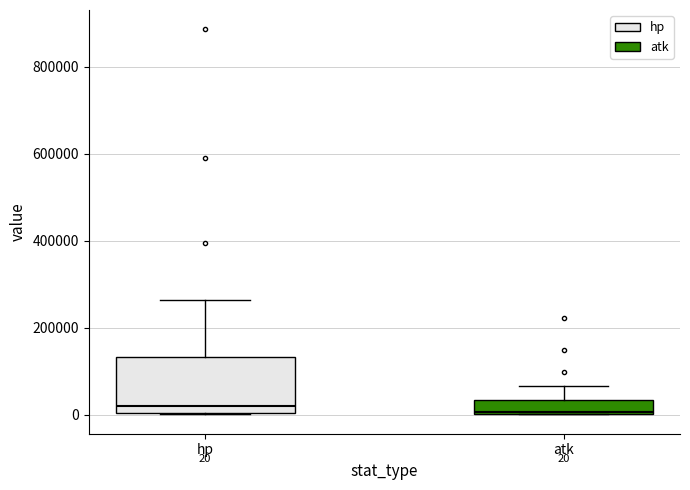

Comparing the boxes themselves (not the whiskers), which one is the tallest?

hp